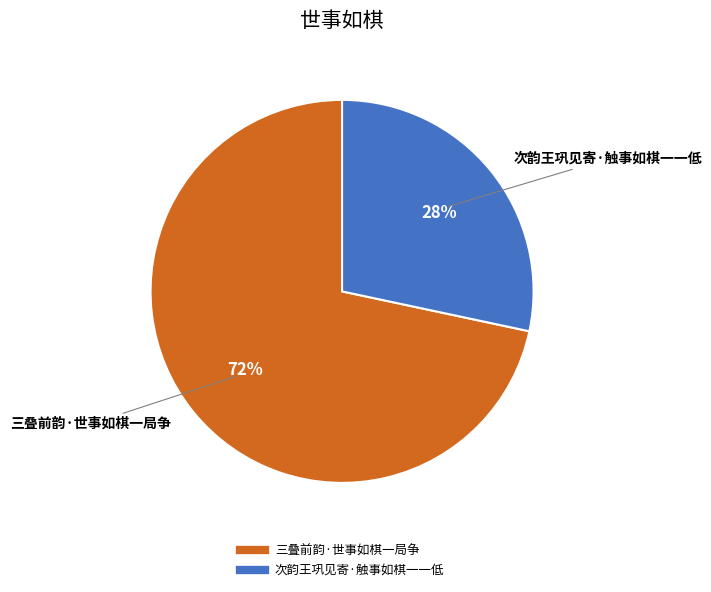

What percentage is the 三叠前韵·世事如棋一局争 slice, to the nearest percent?

72%